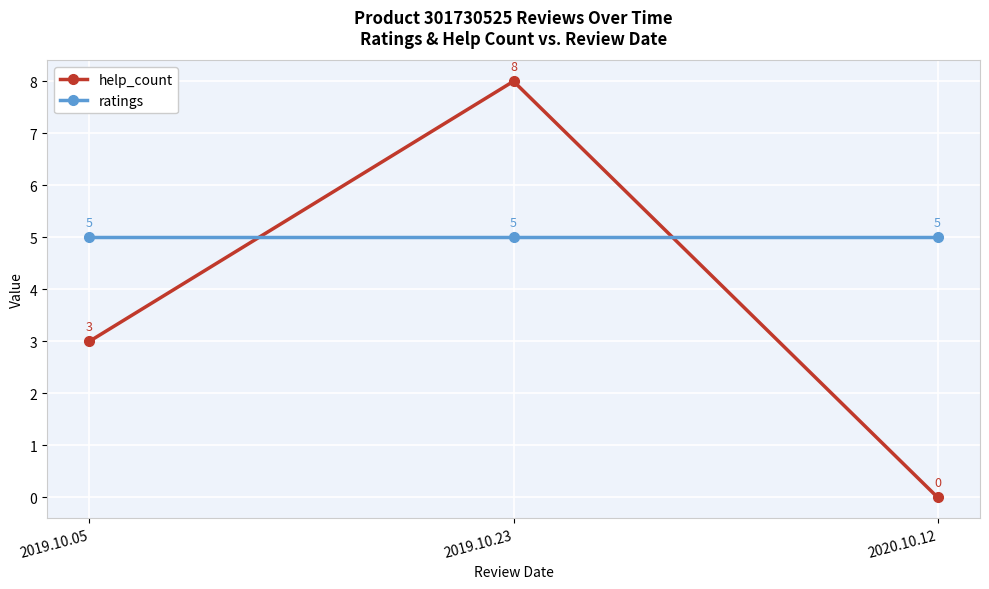

What is the spread (max minus min) of values at 2019.10.23?

3